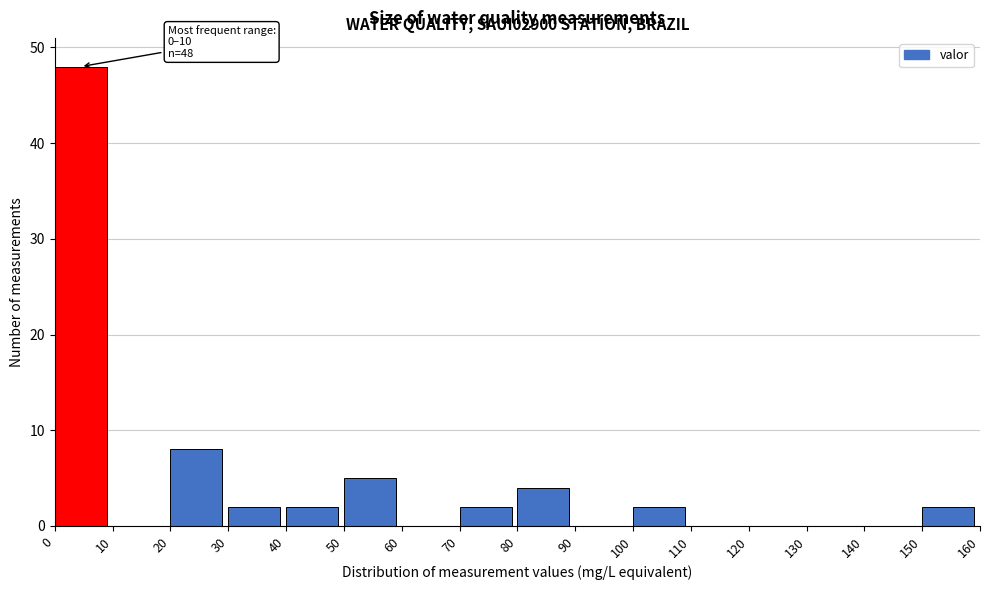

Over which range of the x-axis is the bar tallest?

0 to 10